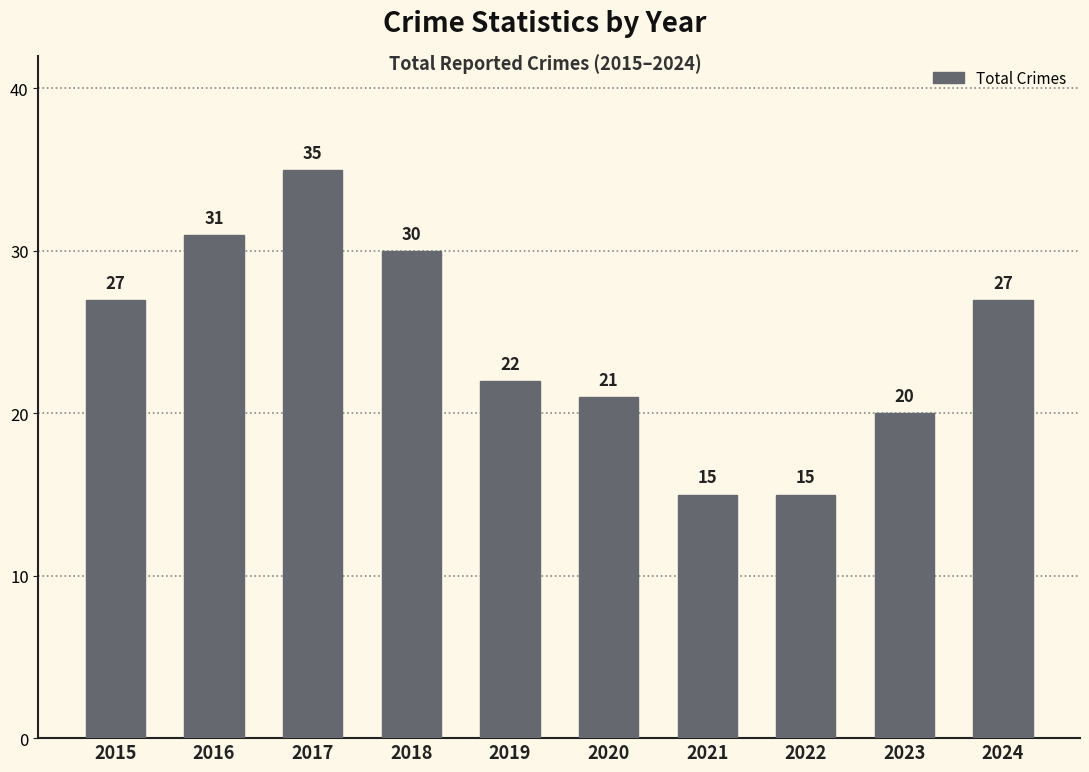

Which category has the highest value across all series?

2017